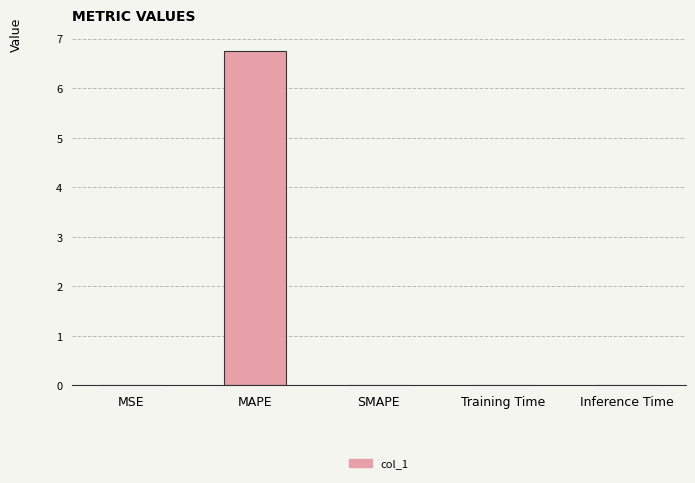

The value at MAPE is 6.8. True or false?

True